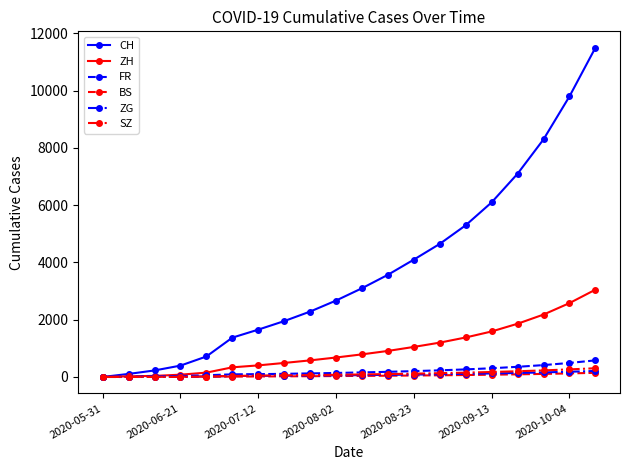

What is the maximum value for ZH?

3050